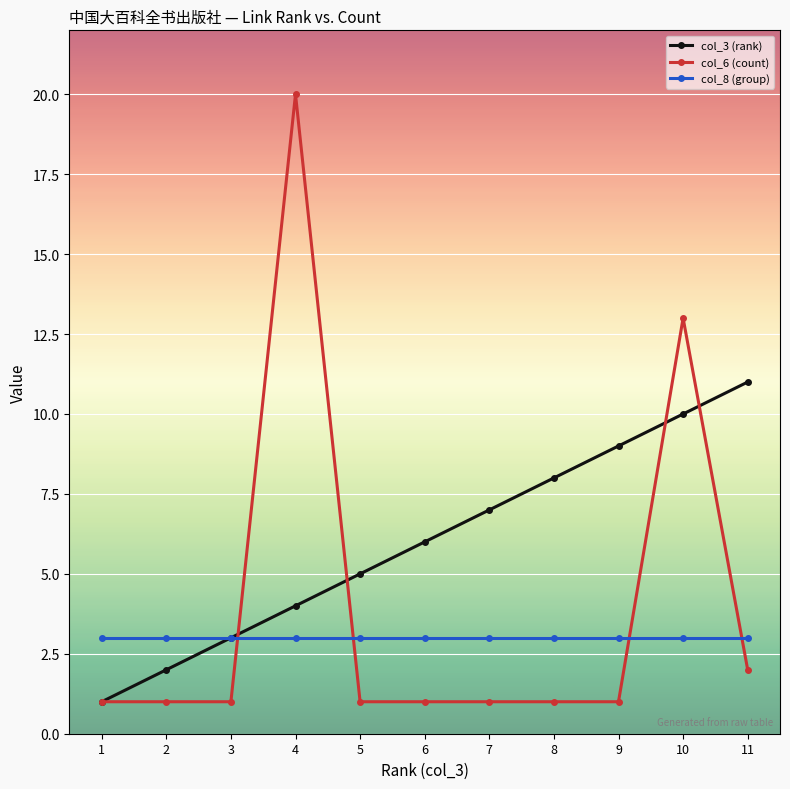

Reading right to left, extract all data points from this chart.

col_3 (rank): 11=11	10=10	9=9	8=8	7=7	6=6	5=5	4=4	3=3	2=2	1=1
col_6 (count): 11=2	10=13	9=1	8=1	7=1	6=1	5=1	4=20	3=1	2=1	1=1
col_8 (group): 11=3	10=3	9=3	8=3	7=3	6=3	5=3	4=3	3=3	2=3	1=3